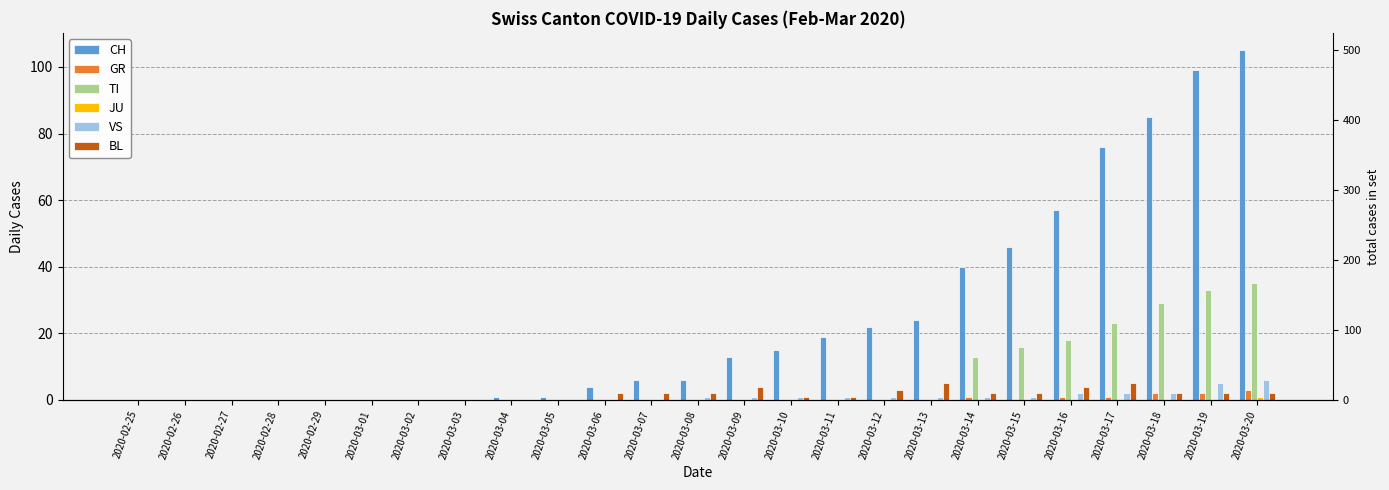

What is the difference between the highest and lowest values at 2020-03-19?

99